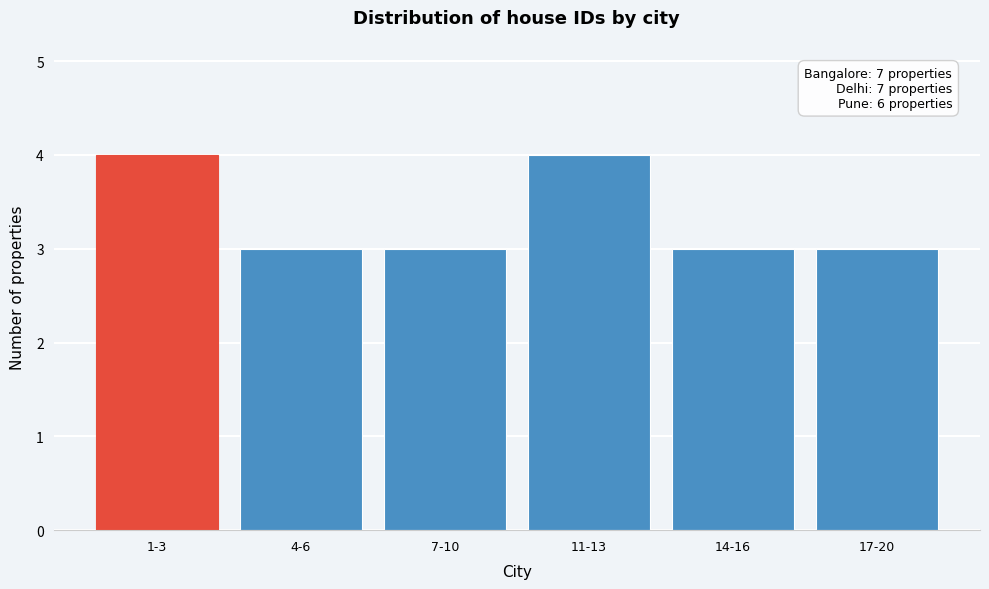

Reading left to right, what are all the values shown in this chart?

1-3=4	4-6=3	7-10=3	11-13=4	14-16=3	17-20=3